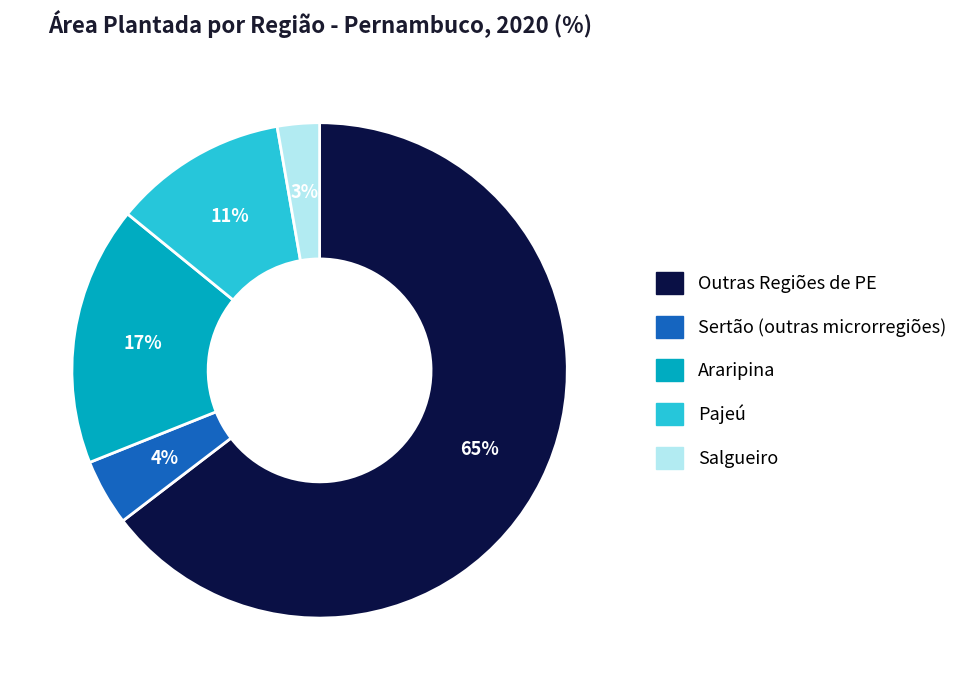

Is there a majority slice in this chart?

Yes